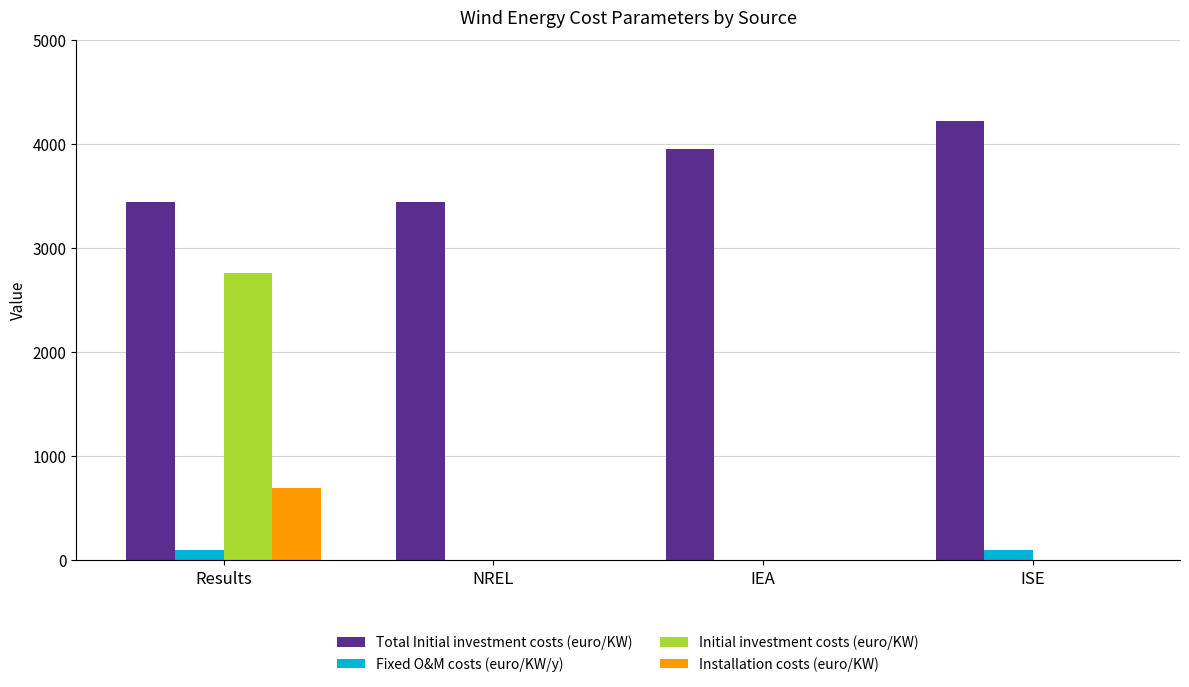

Reading right to left, list all the values displayed in this chart.

Total Initial investment costs (euro/KW): ISE=4218.0	IEA=3950.0	NREL=3444.0	Results=3444.0
Fixed O&M costs (euro/KW/y): ISE=101.0	IEA=0.0	NREL=0.0	Results=101.0
Initial investment costs (euro/KW): ISE=0.0	IEA=0.0	NREL=0.0	Results=2755.2
Installation costs (euro/KW): ISE=0.0	IEA=0.0	NREL=0.0	Results=688.8